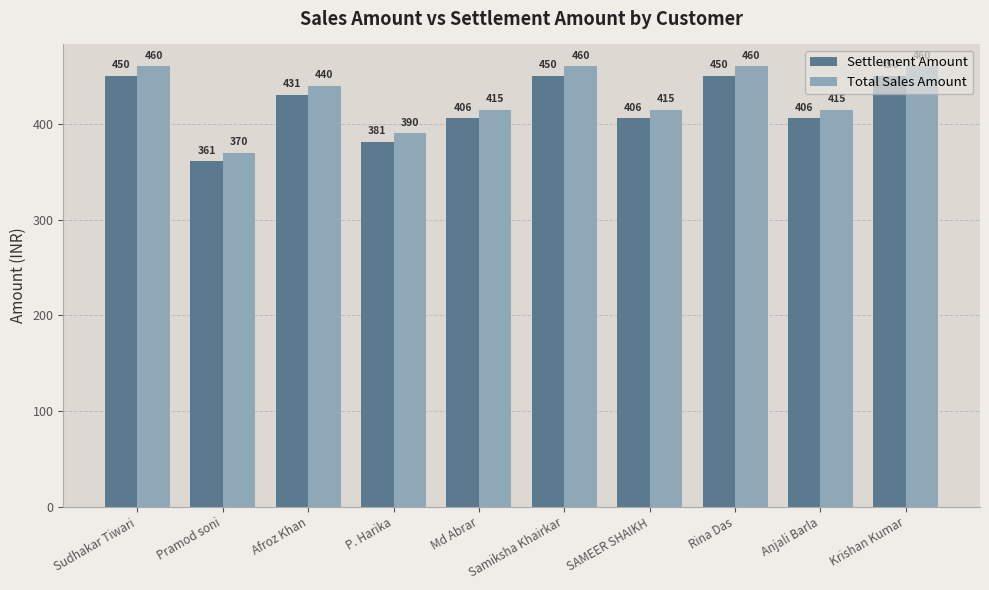

What position from the left is Sudhakar Tiwari?

1